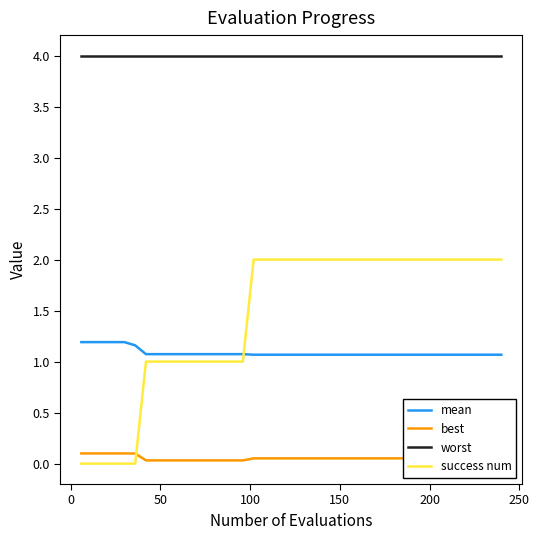

What is the sum of all success num values?

58.0